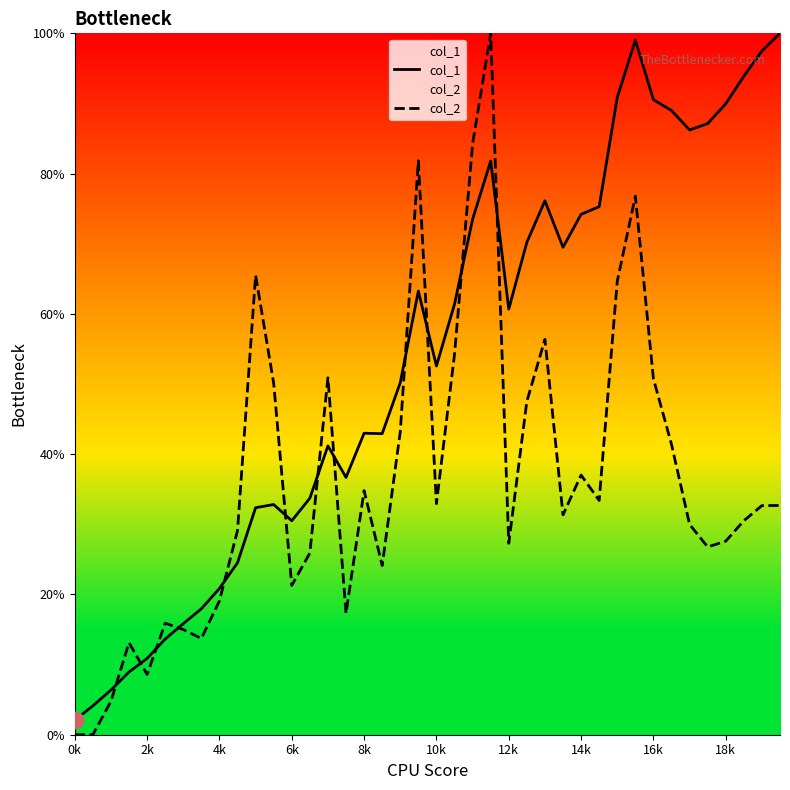

What is the sum of all col_1 values?

21.5